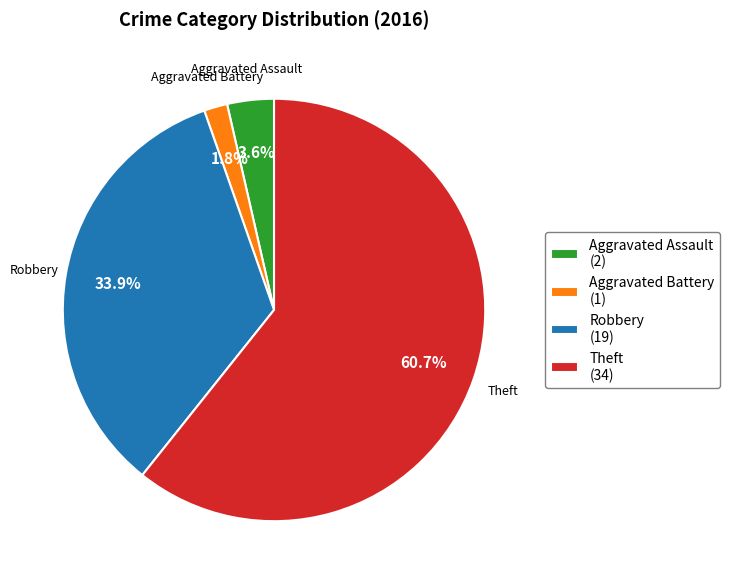

What percentage is NOT represented by Aggravated Battery (1)?

98.2%